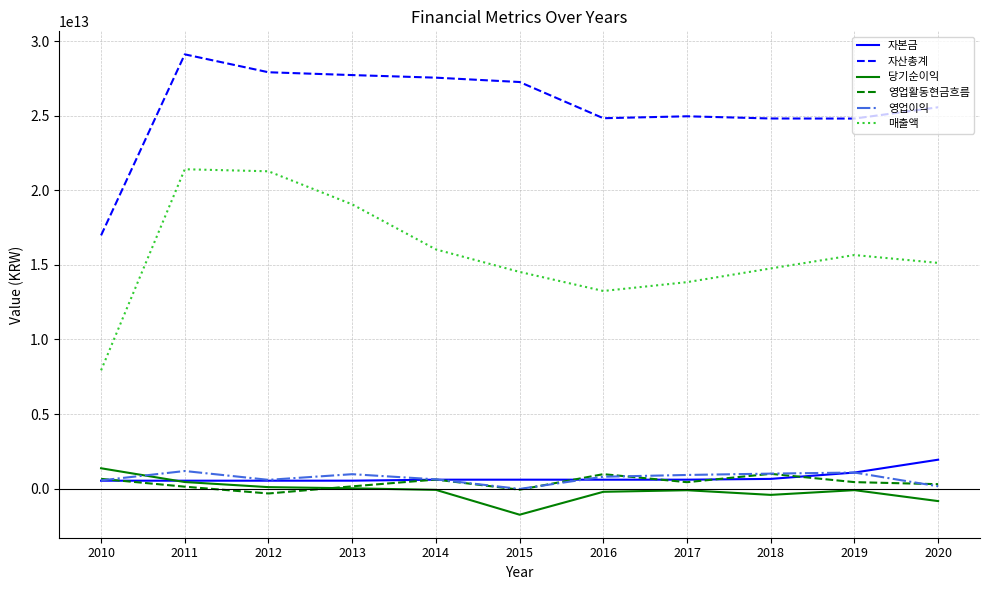

Between 2011 and 2020, which series saw the biggest shift?

매출액